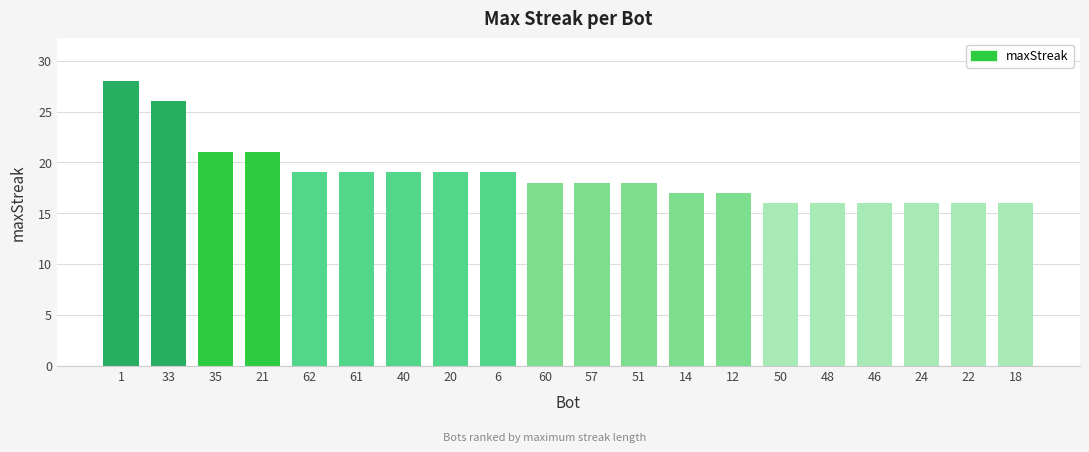

Approximately how many times larger is the value at 22 compared to 35?

0.8